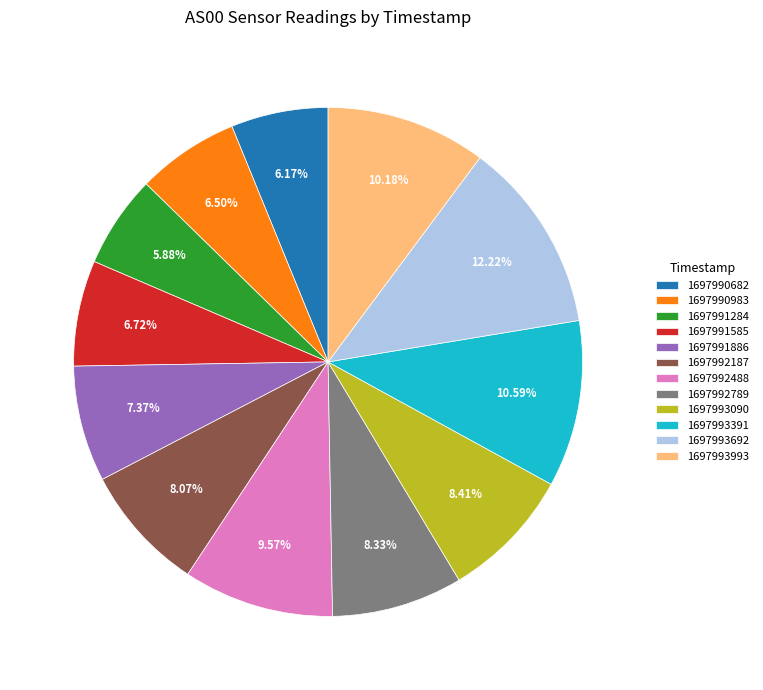

To the nearest percent, what portion does 1697992488 represent?

10%